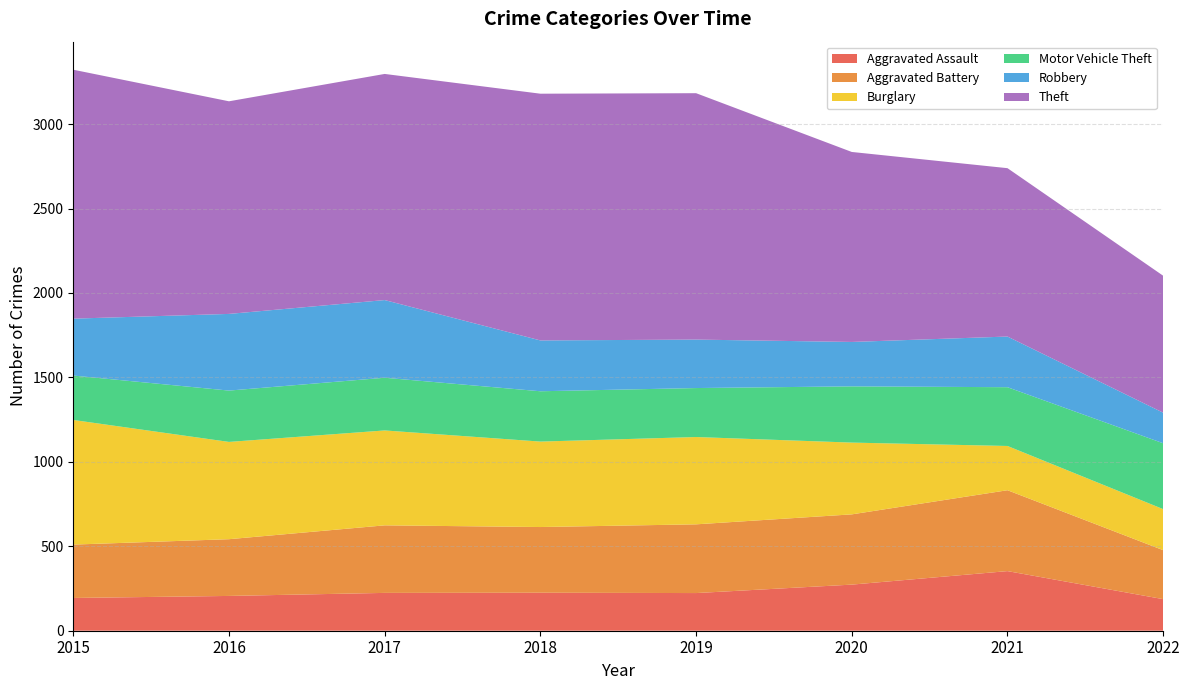

Reading left to right, list all the values displayed in this chart.

Aggravated Assault: 194	206	224	225	223	273	353	187
Aggravated Battery: 316	336	400	389	407	416	479	290
Burglary: 738	576	562	506	517	425	262	243
Motor Vehicle Theft: 263	304	312	298	290	333	348	390
Robbery: 337	454	460	301	287	263	300	181
Theft: 1474	1259	1339	1461	1459	1125	997	811